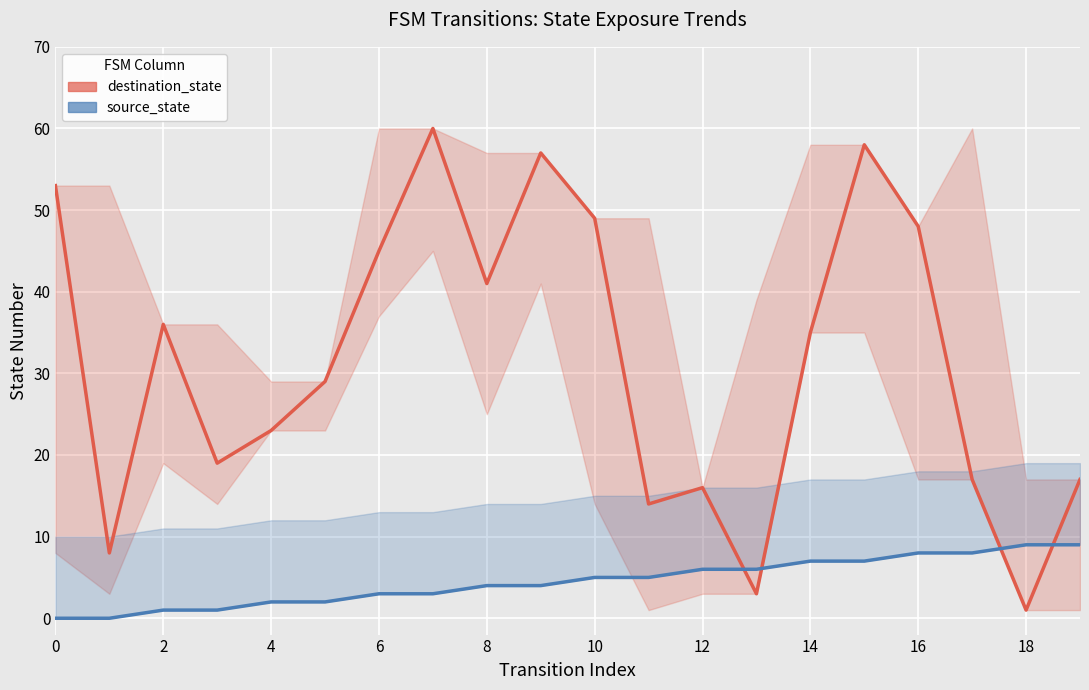

Reading right to left, extract all data points from this chart.

destination_state: 17	1	17	48	58	35	3	16	14	49	57	41	60	45	29	23	19	36	8	53
source_state: 9	9	8	8	7	7	6	6	5	5	4	4	3	3	2	2	1	1	0	0